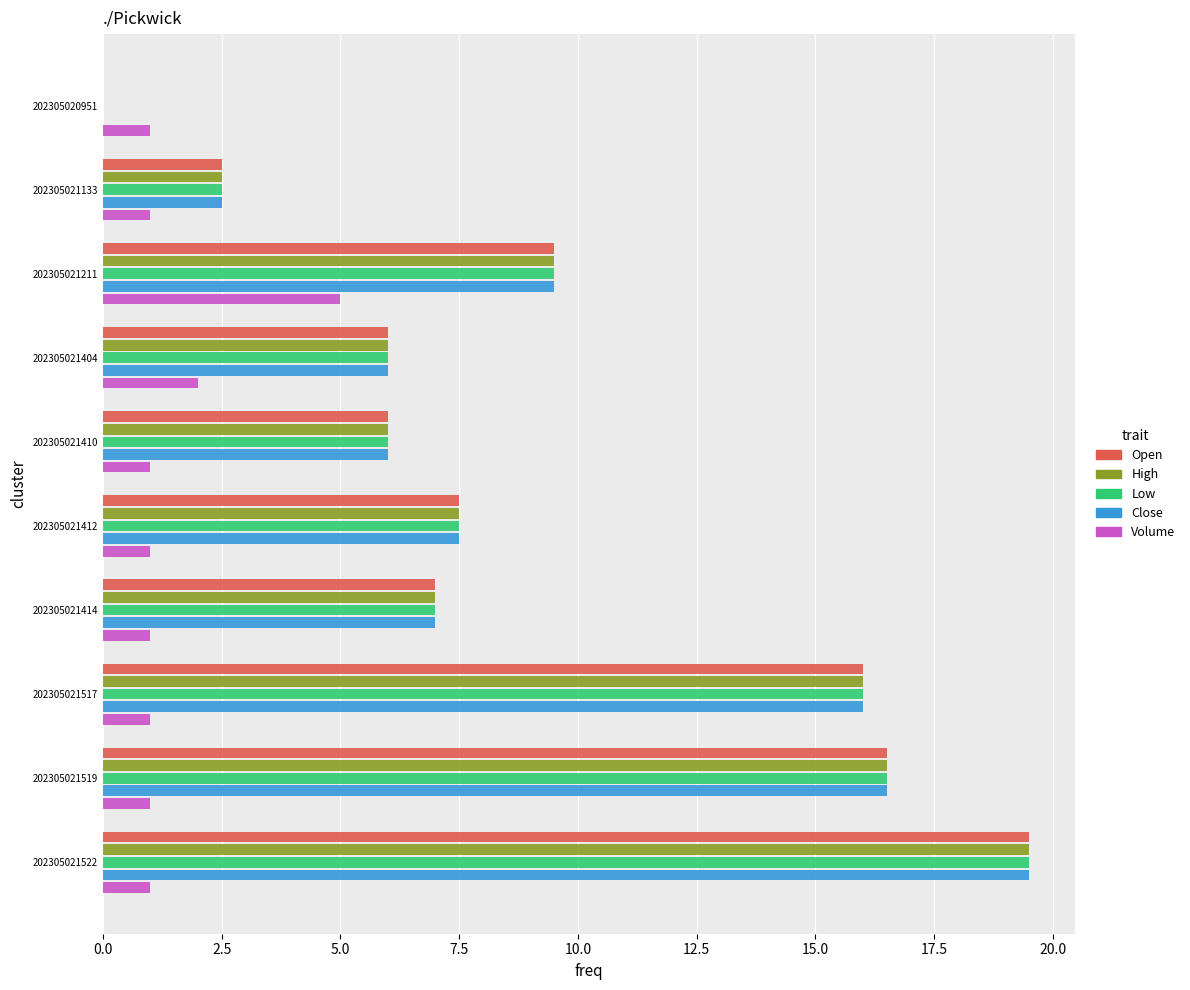

What is the sum of all Close values?

90.5